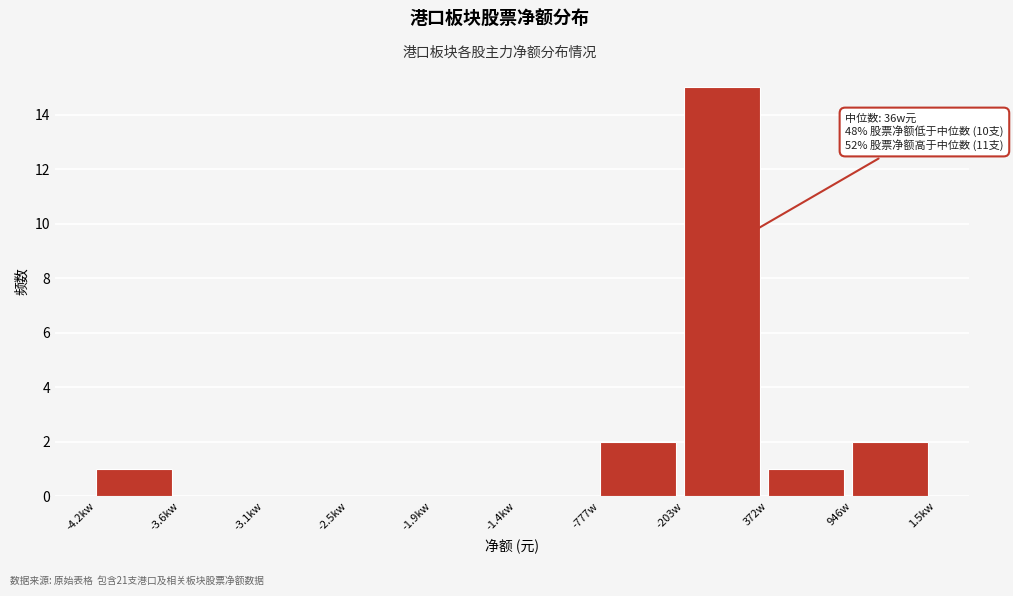

Reading left to right, extract all data points from this chart.

-4.2kw=1	-3.6kw=0	-3.1kw=0	-2.5kw=0	-1.9kw=0	-1.4kw=0	-777w=2	-203w=15	372w=1	946w=2